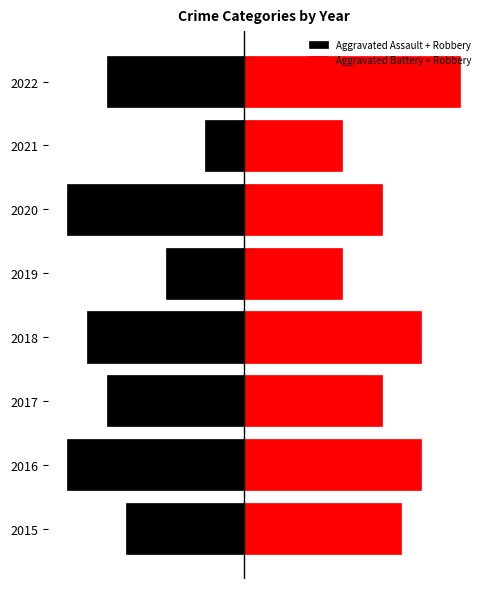

Count the number of categories in the chart.

8